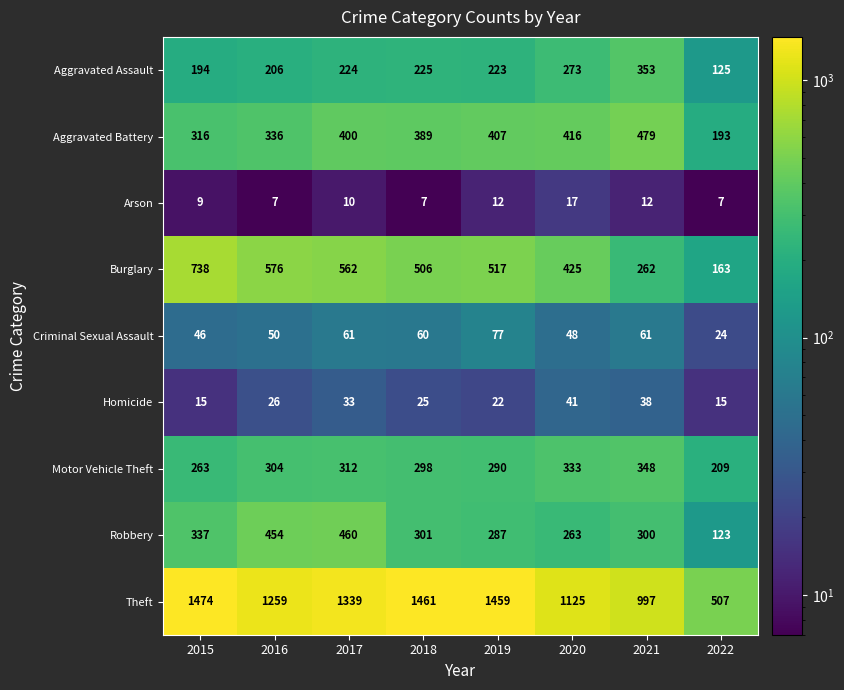

What is the difference between the highest and lowest values at 2021?

985